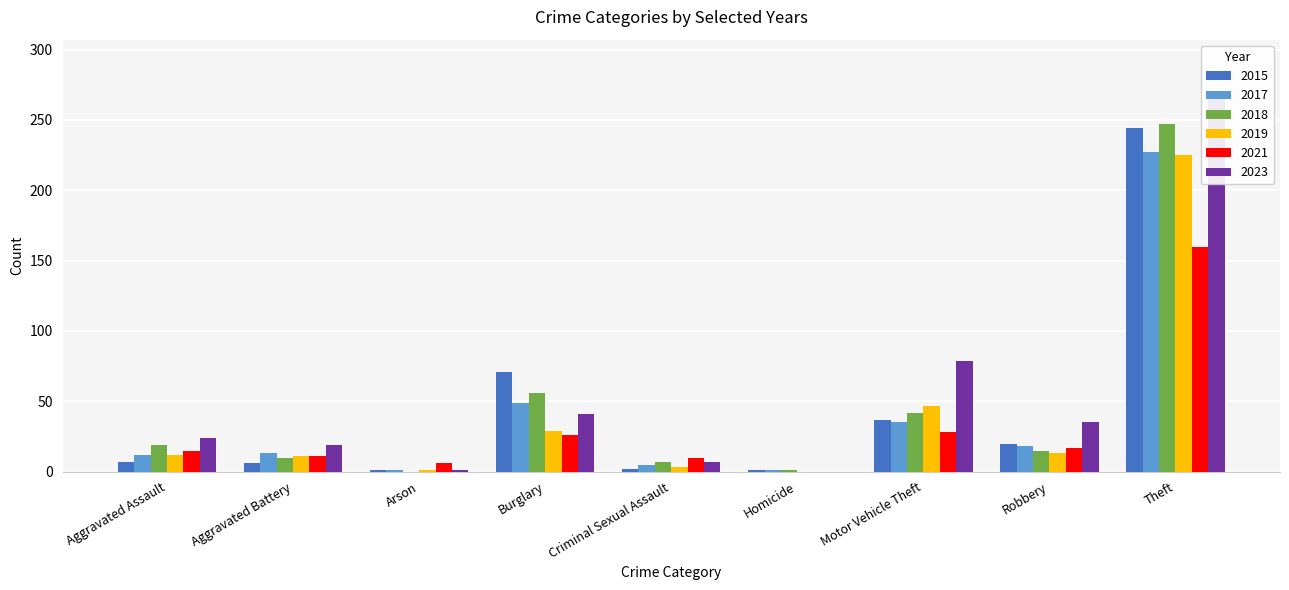

How many values in 2018 are above zero?

8